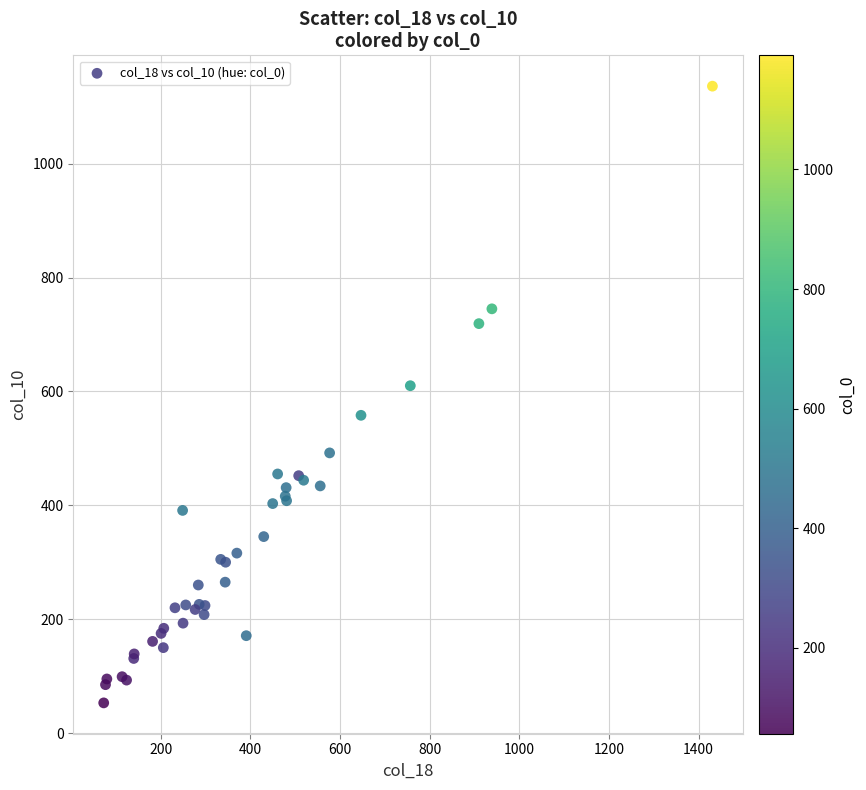

What Y value in the scatter plot is closest to 594?

610